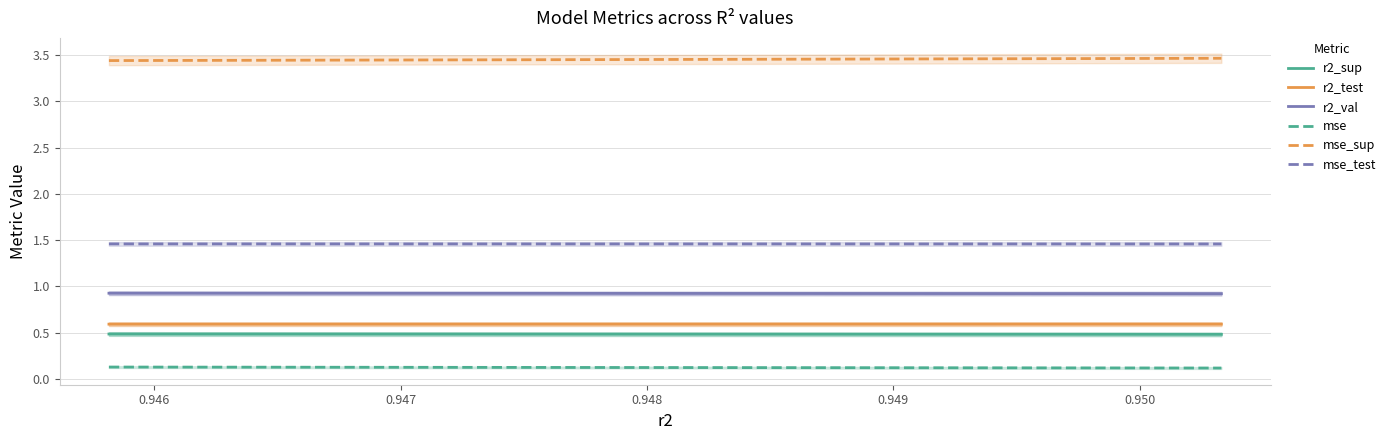

True or false: r2_test and r2_val intersect in this chart.

False